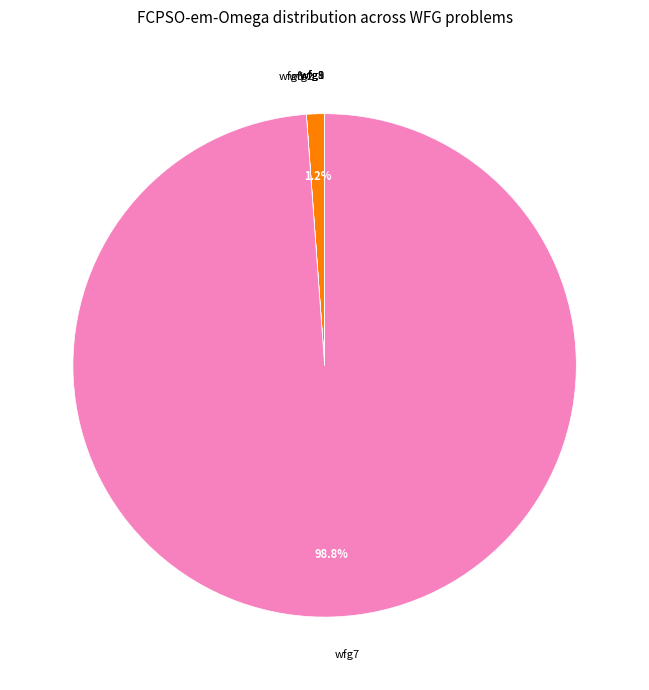

Is the sum of wfg7 and wfg2 greater than half?

Yes